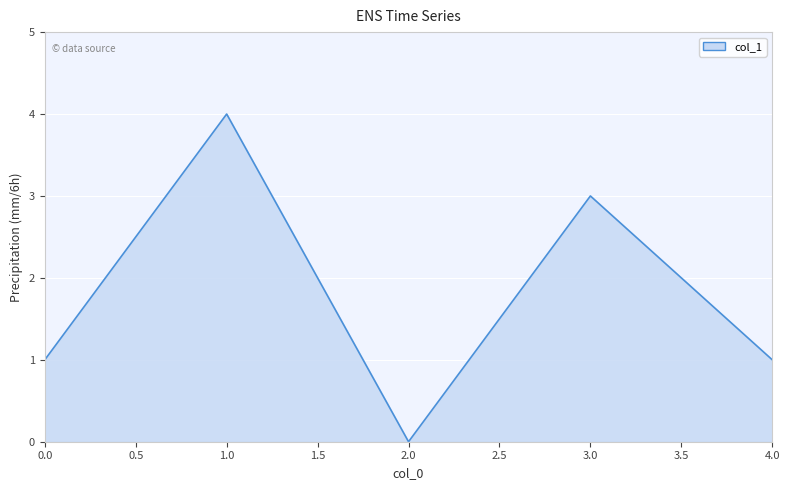

What is the difference between the values at 4.0 and 3.0?

2